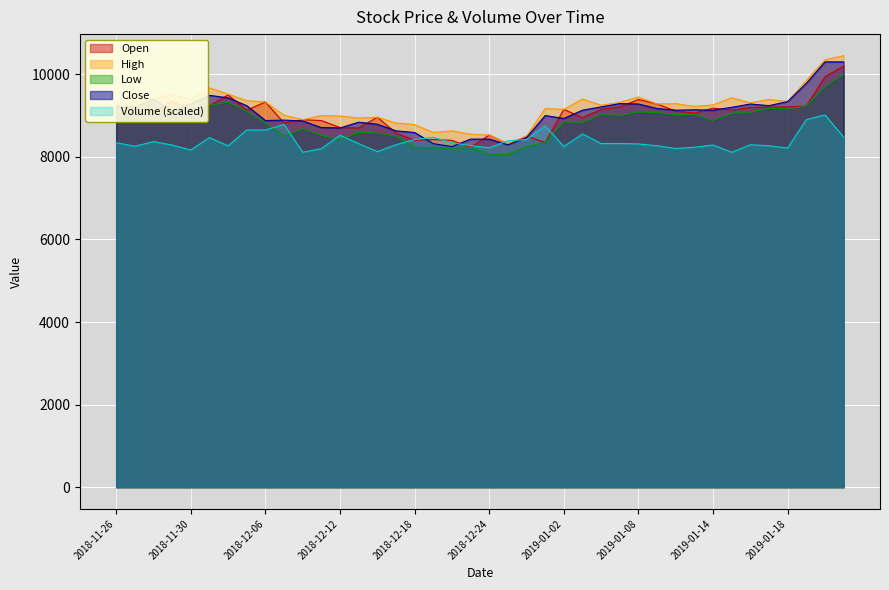

What is the lowest value of the High series?

8310.0